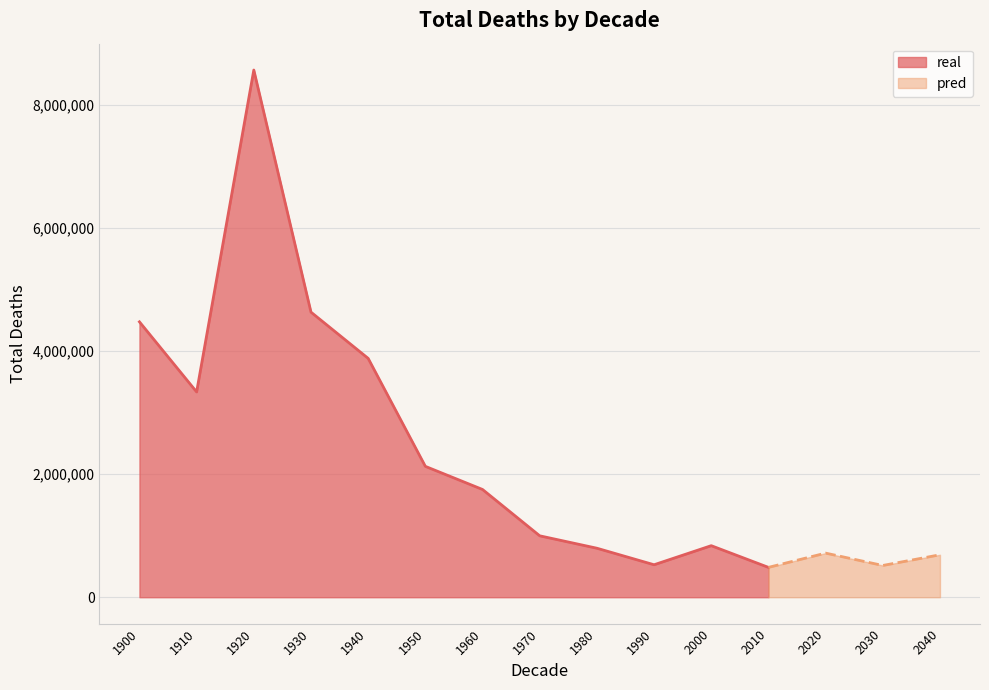

Which category has the highest value across all series?

1920